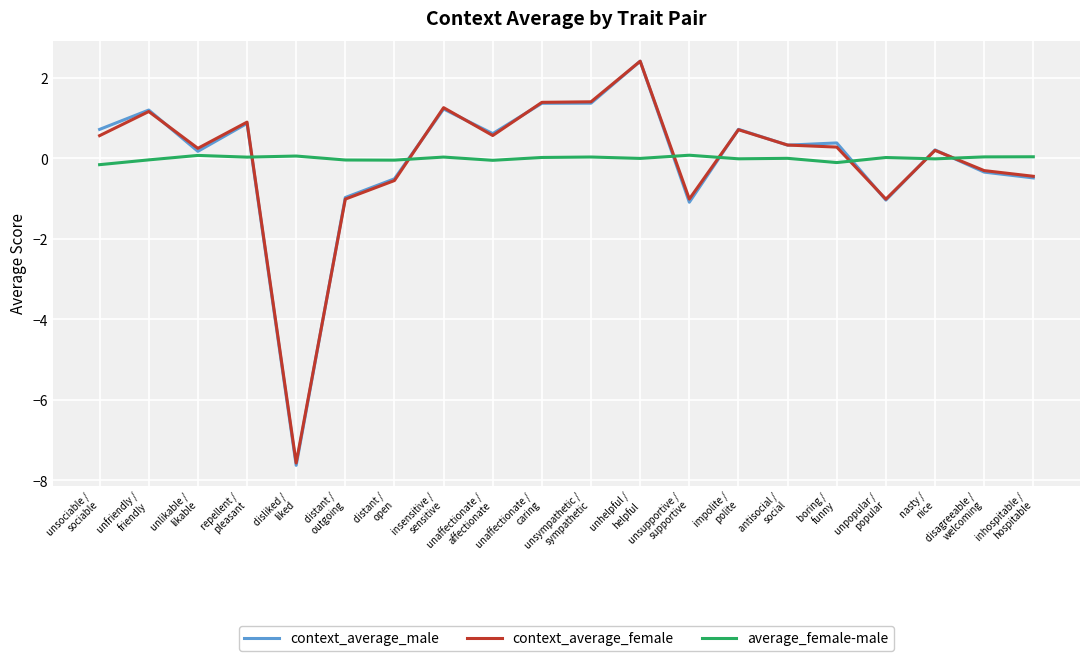

Where is the first local maximum for context_average_male?

unfriendly /
friendly